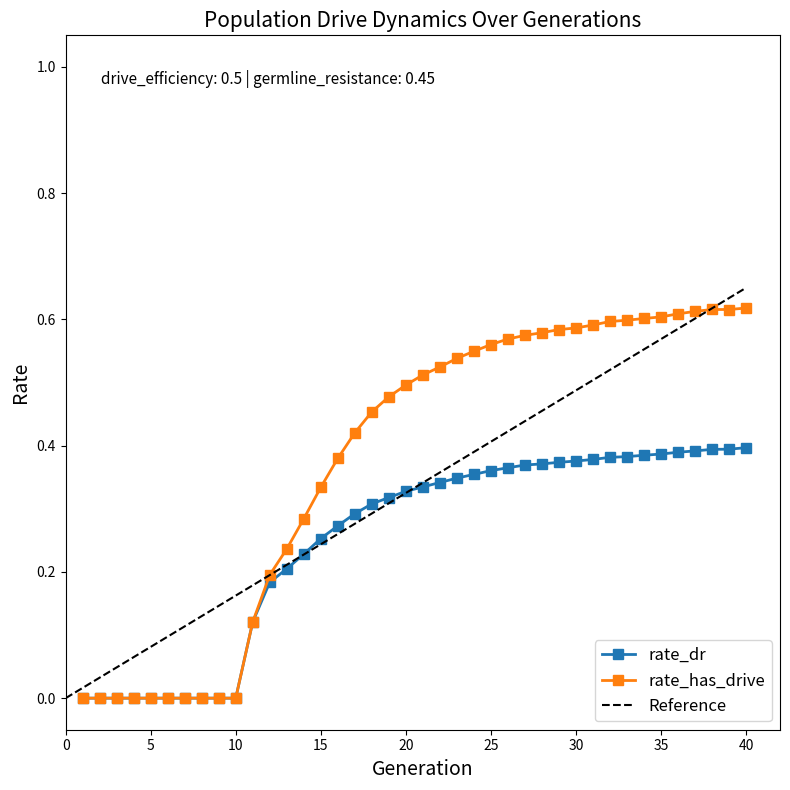

Count the rate_has_drive values in the range 0 to 1.

40